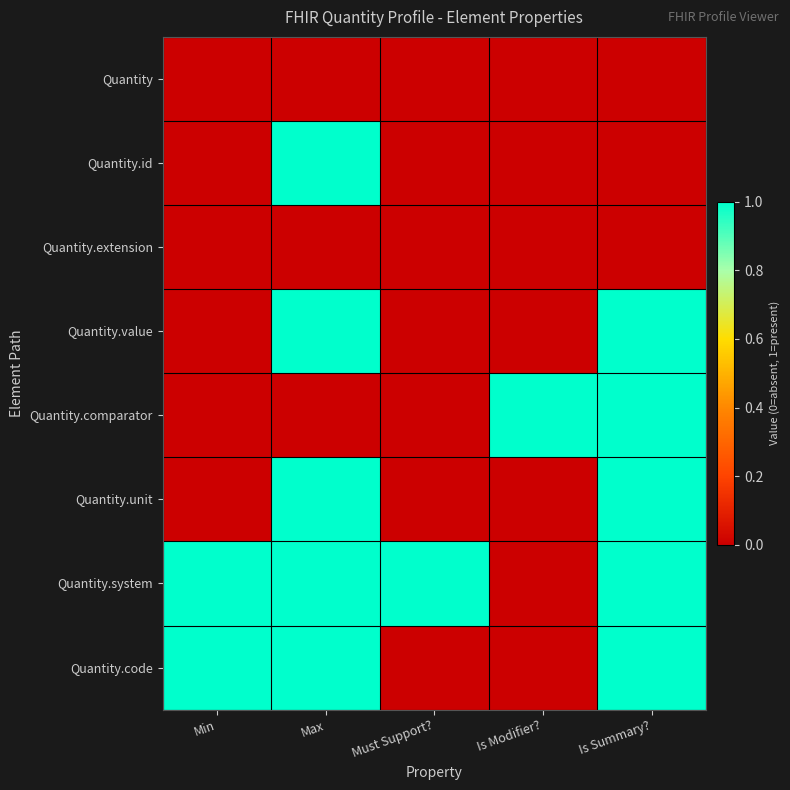

Which series has the largest total across all categories?

Quantity.system